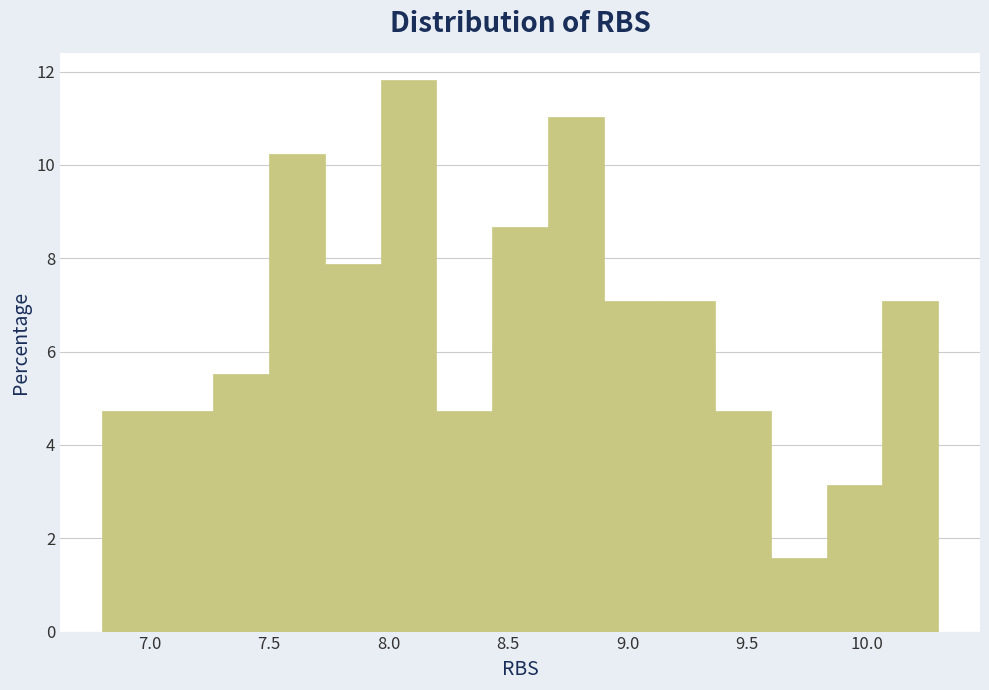

Reading left to right, transcribe this chart: for each bar, give the range it covers on the x-axis and its height. Neither the bar edges nor the heights are printed on the chart, so give them approximately, as read against the axes.

6.80 to 7.05: 4.8
7.05 to 7.25: 4.8
7.25 to 7.50: 5.6
7.50 to 7.75: 10.2
7.75 to 7.95: 7.8
7.95 to 8.20: 11.8
8.20 to 8.45: 4.8
8.45 to 8.65: 8.6
8.65 to 8.90: 11.0
8.90 to 9.15: 7.0
9.15 to 9.35: 7.0
9.35 to 9.60: 4.8
9.60 to 9.85: 1.6
9.85 to 10.05: 3.2
10.05 to 10.30: 7.0